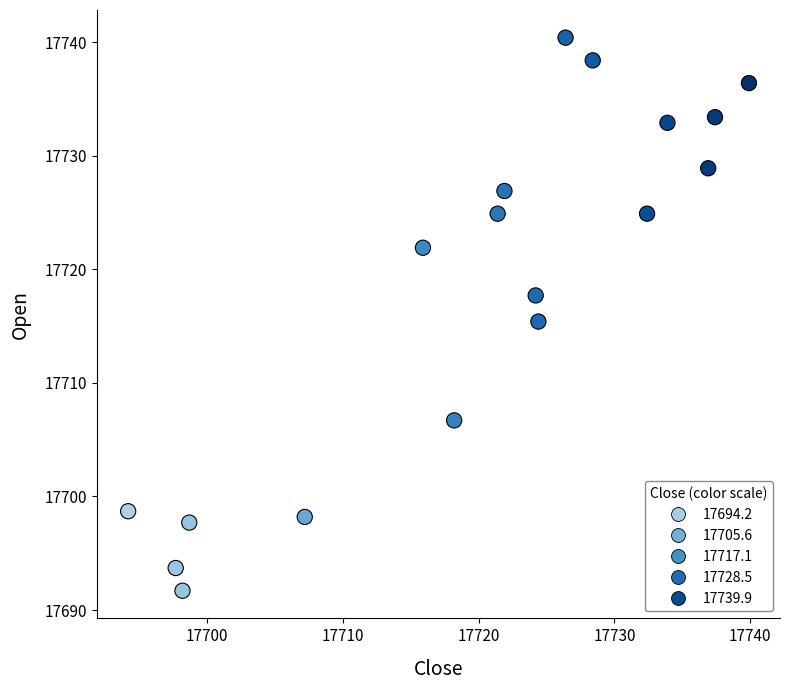

What Y value in the scatter plot is closest to 17716?

17715.4